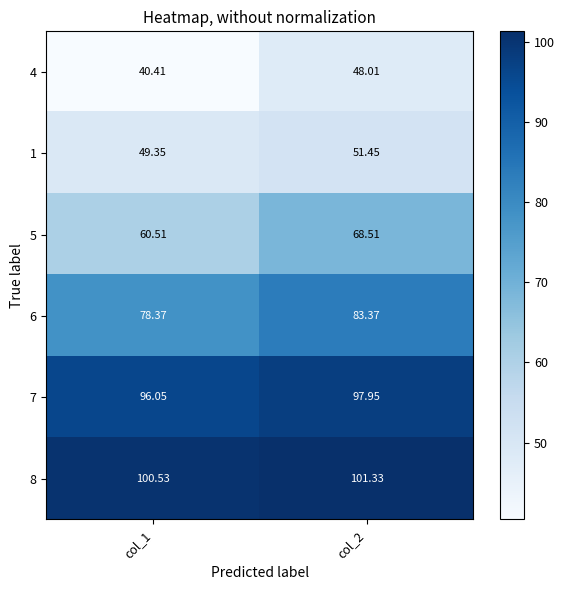

Is the value of 5 at col_1 greater than the value of 7 at col_1?

No